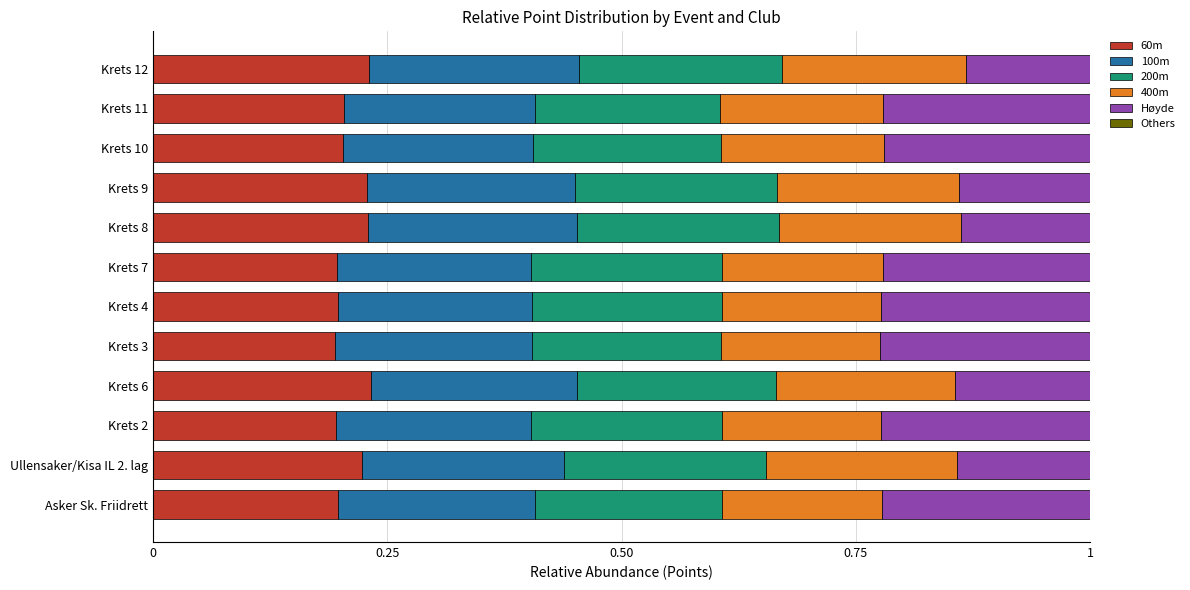

What is the total value across all series at Krets 11?

1.0